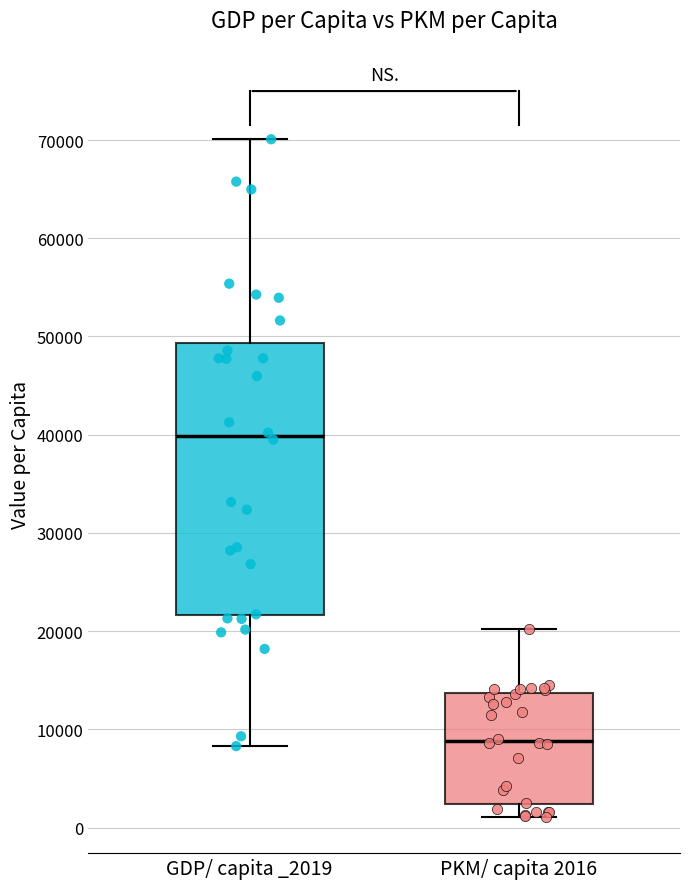

Which box's median line is the lowest?

PKM/ capita 2016